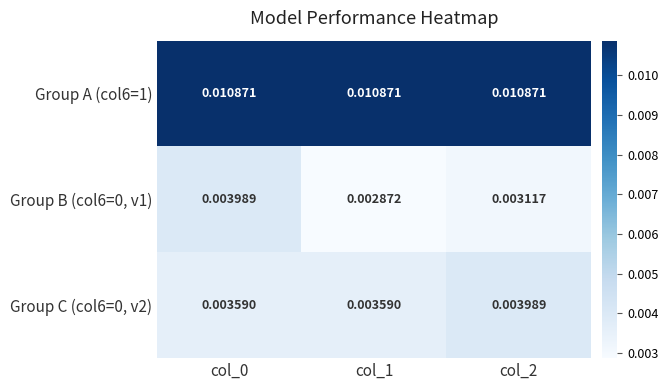

At how many categories does at least one series exceed 0?

3